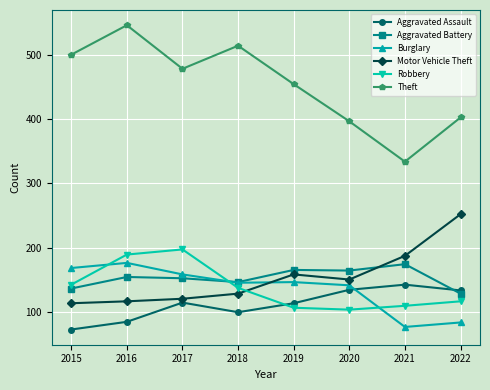

Is this an area chart (filled region under the line)?

No